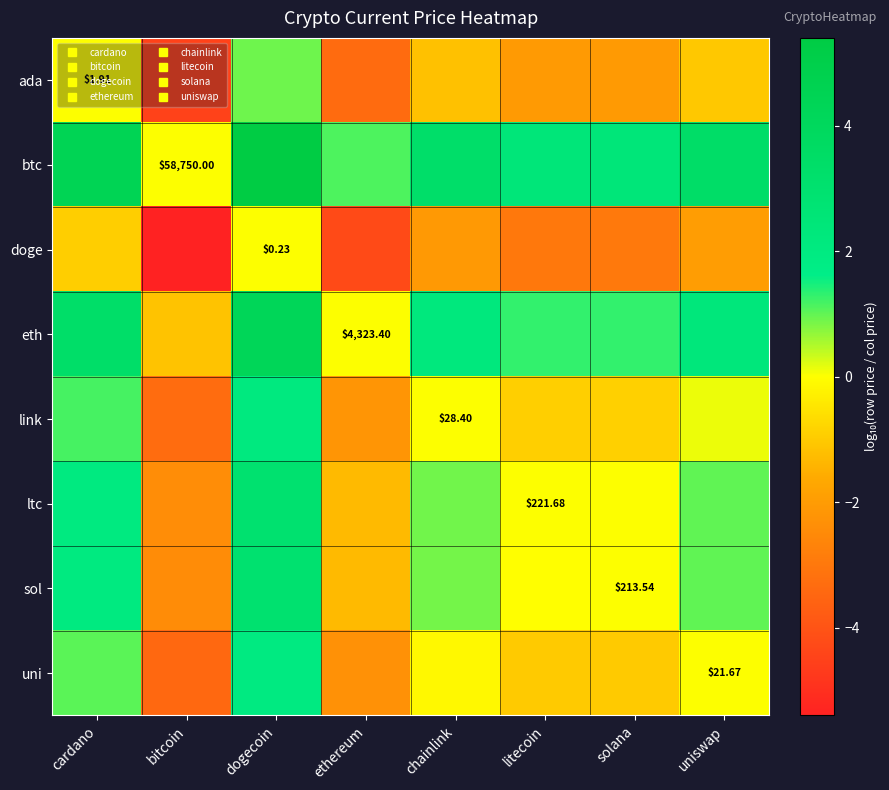

What value does the eth series have at solana?

1.3